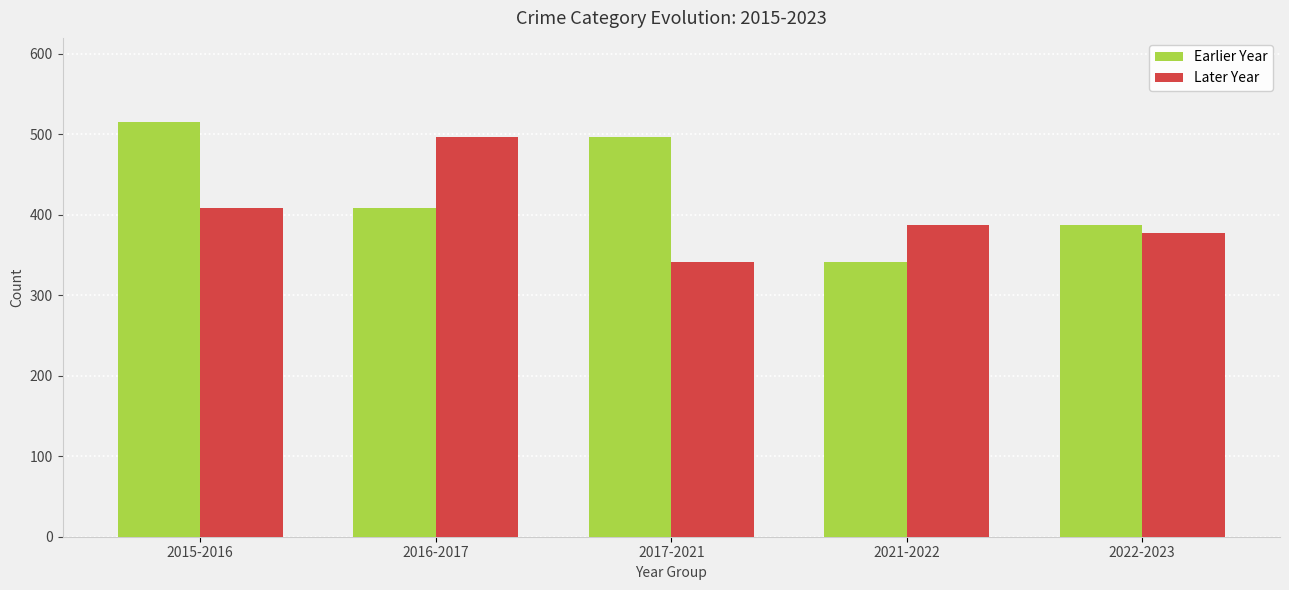

Are the bars horizontal?

No